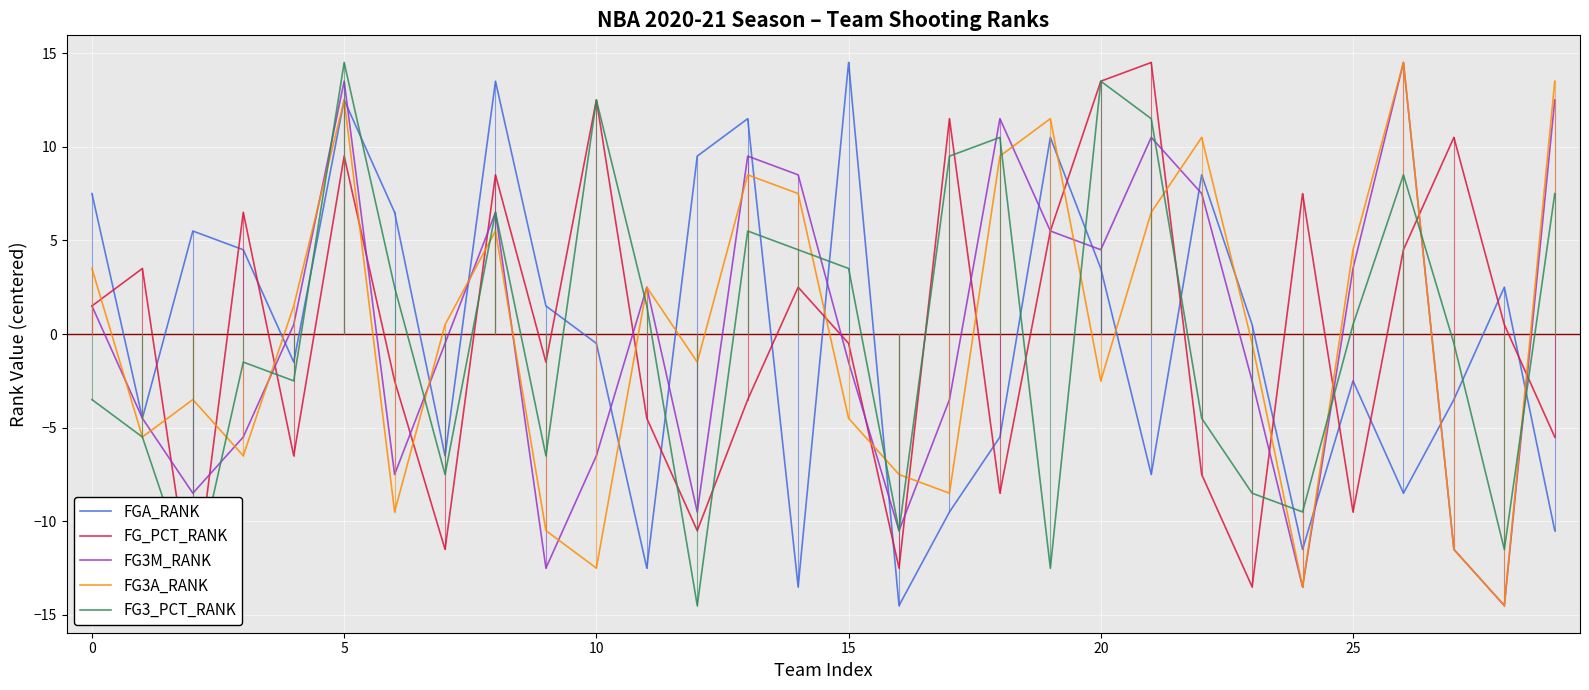

After their last crossing, which series has the higher values: FG3_PCT_RANK or FG_PCT_RANK?

FG3_PCT_RANK